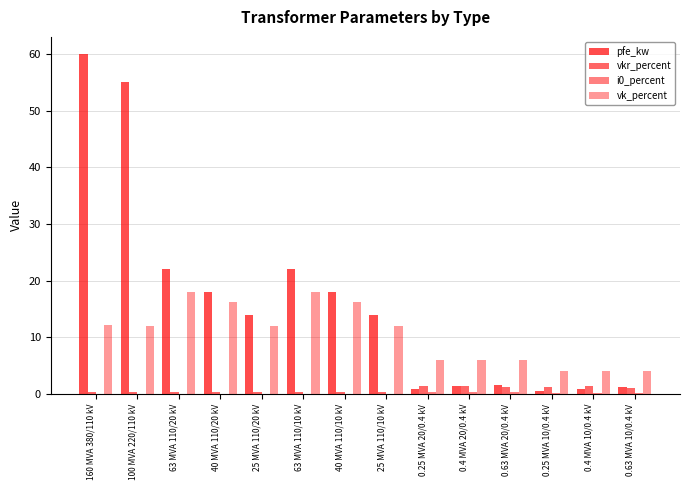

What is the average value of the i0_percent series?

0.1